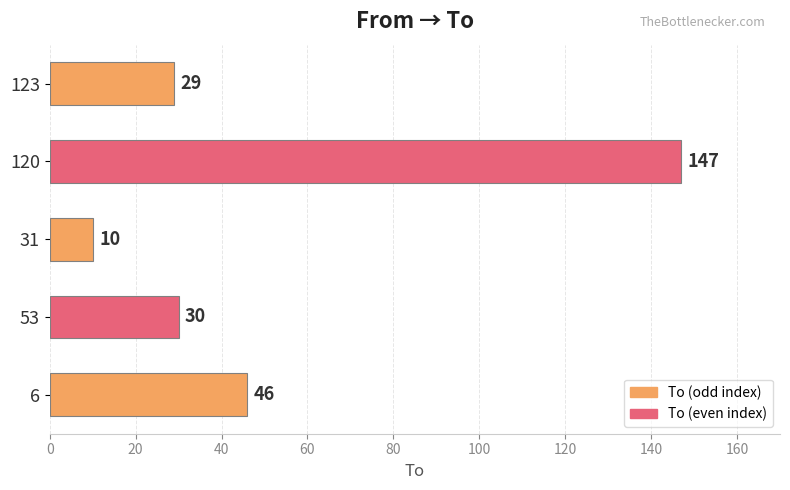

List the labels in order of value, smallest first.

31, 123, 53, 6, 120